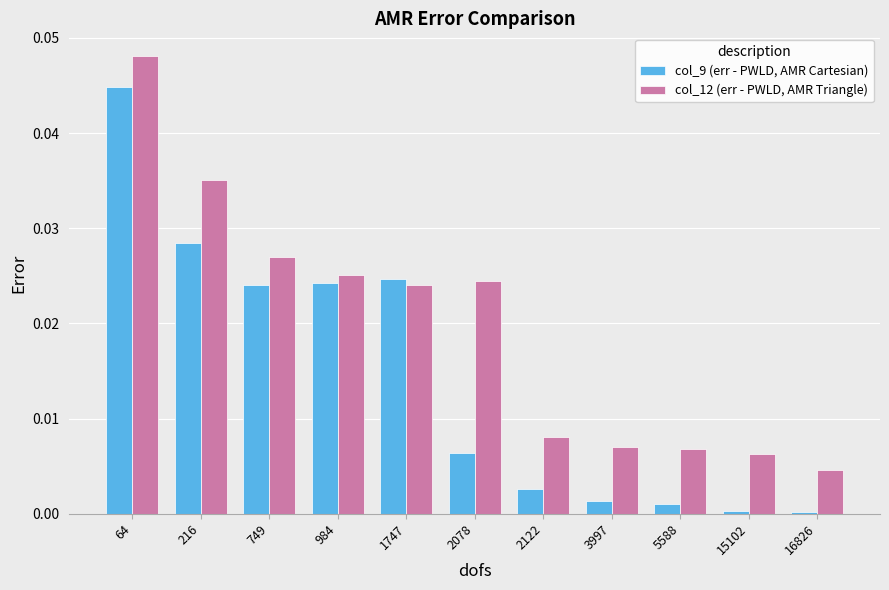

Rank the series at 5588 from lowest to highest value.

col_9 (err - PWLD, AMR Cartesian), col_12 (err - PWLD, AMR Triangle)